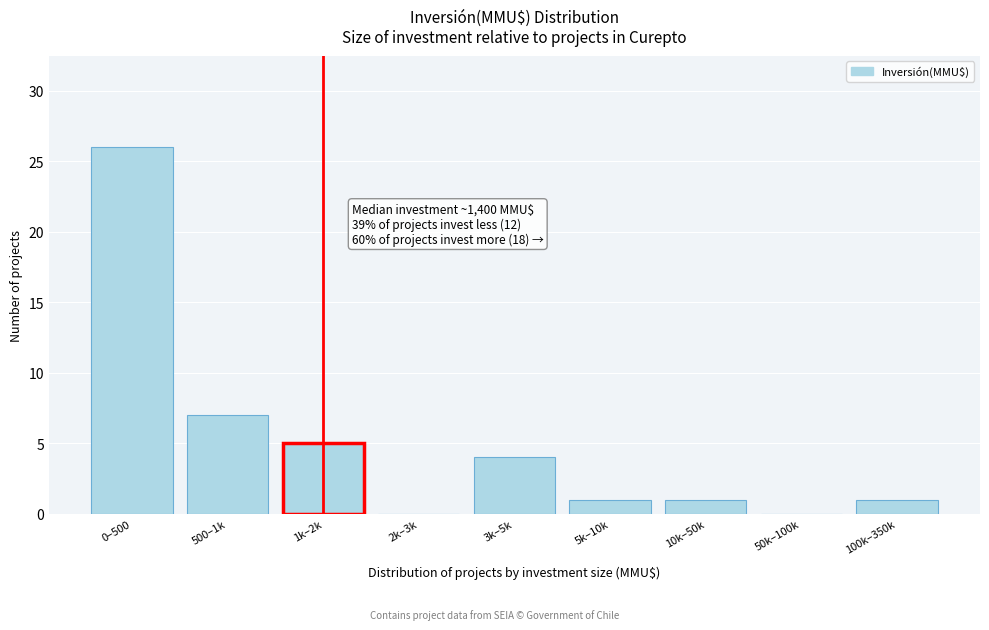

Reading left to right, what are all the values shown in this chart?

0–500=26	500–1k=7	1k–2k=5	2k–3k=0	3k–5k=4	5k–10k=1	10k–50k=1	50k–100k=0	100k–350k=1